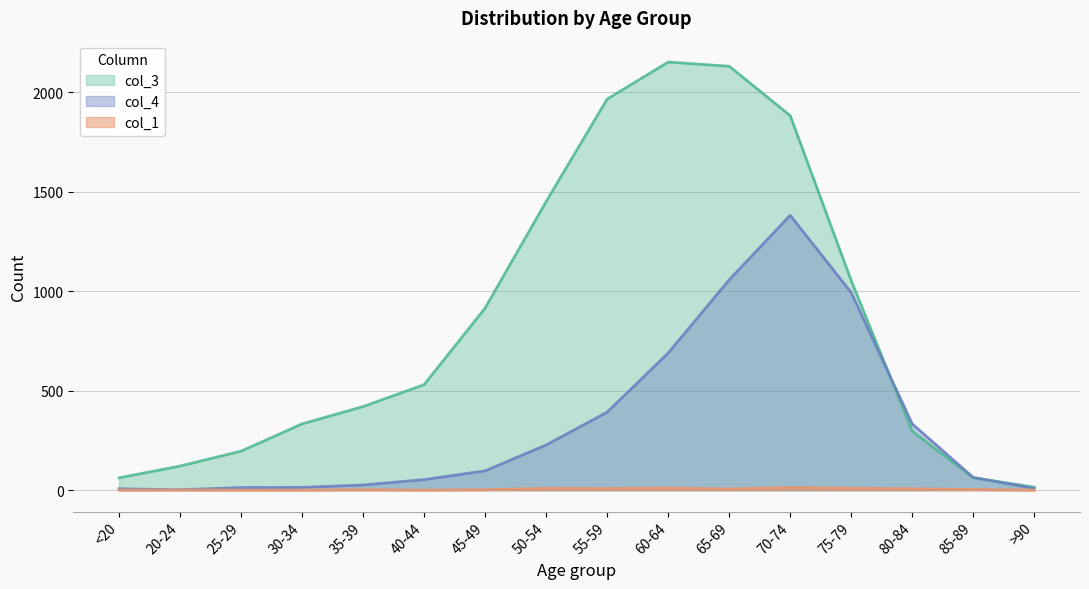

Which series has the largest range (max minus min)?

col_3